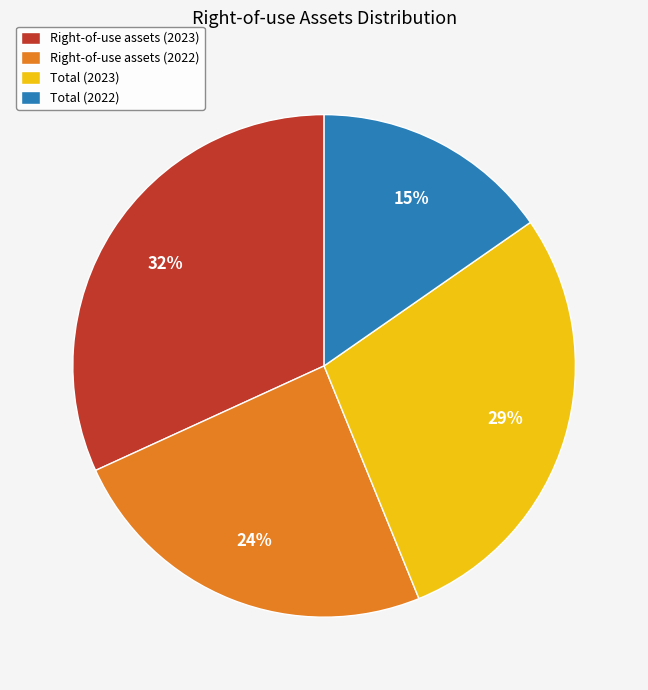

To the nearest percent, what is the difference between the largest and smallest slice percentages?

17%